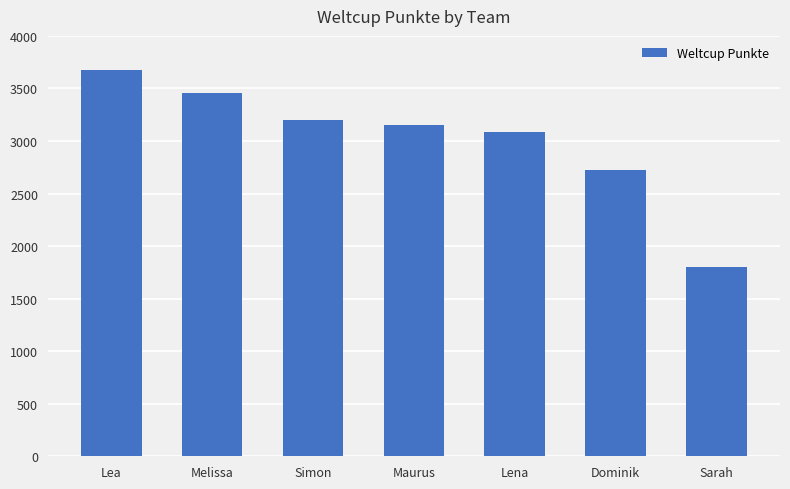

What is the label of the 2nd bar from the right?

Dominik